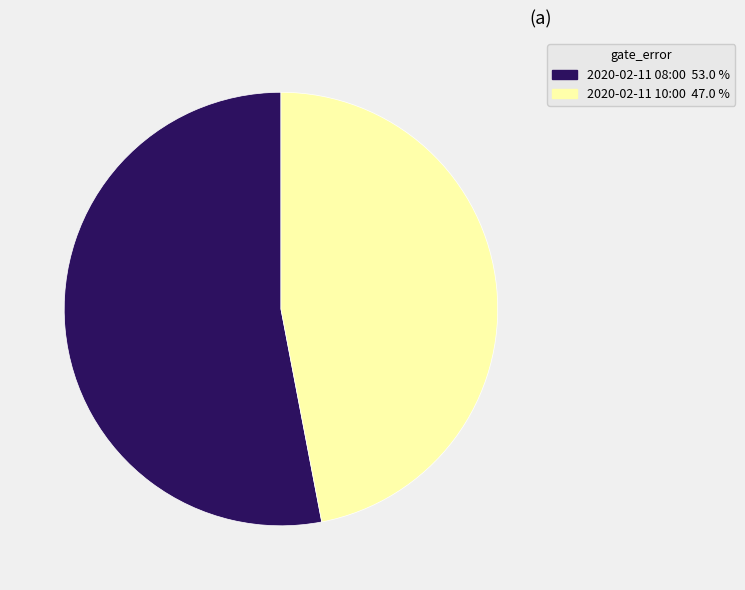

How many segments does this pie chart have?

2